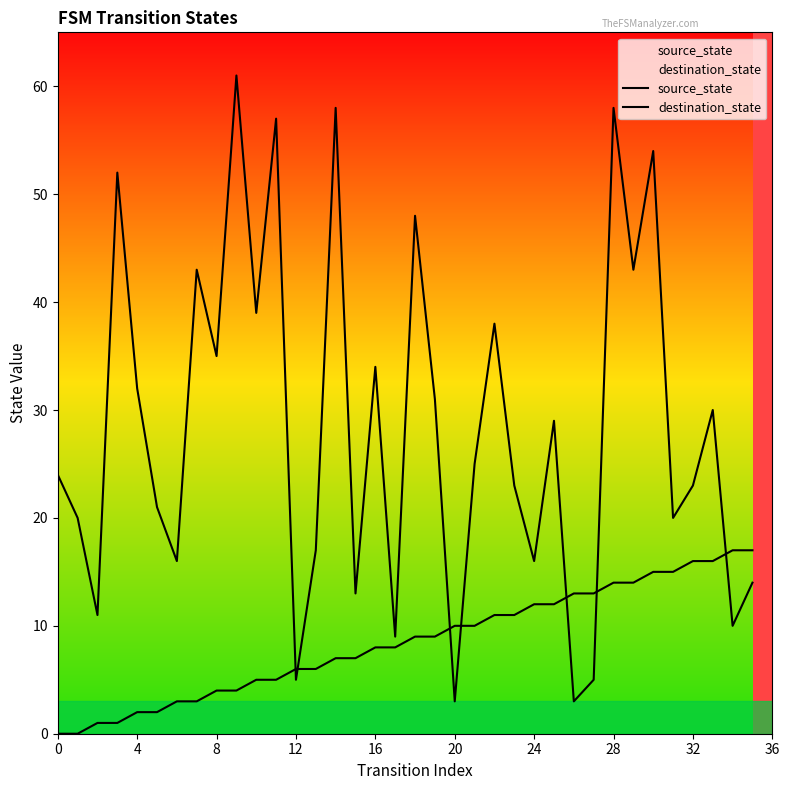

Rank the series at 19 from lowest to highest value.

source_state, destination_state